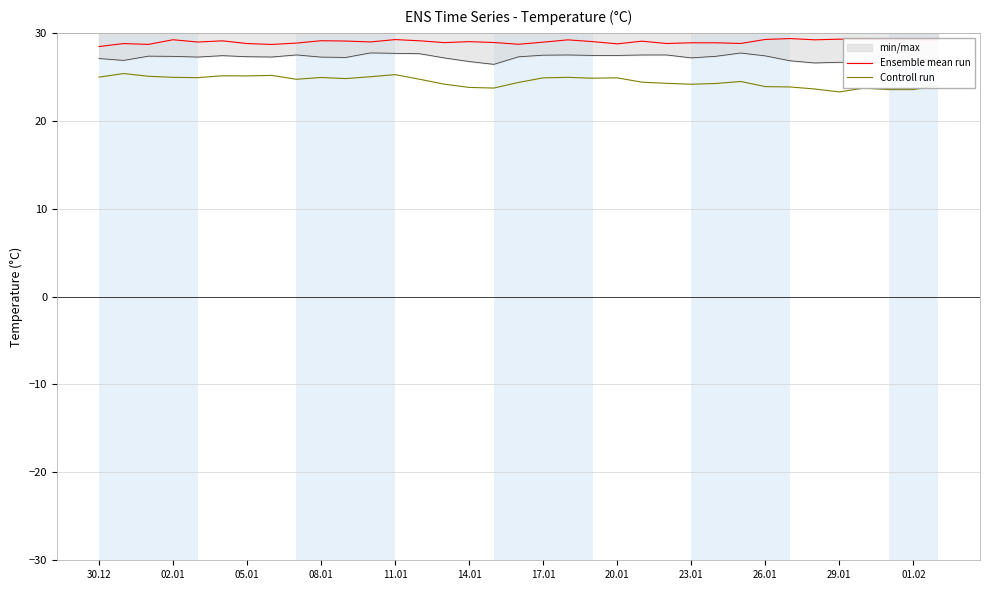

True or false: Controll run and Ensemble mean run cross at least once.

False